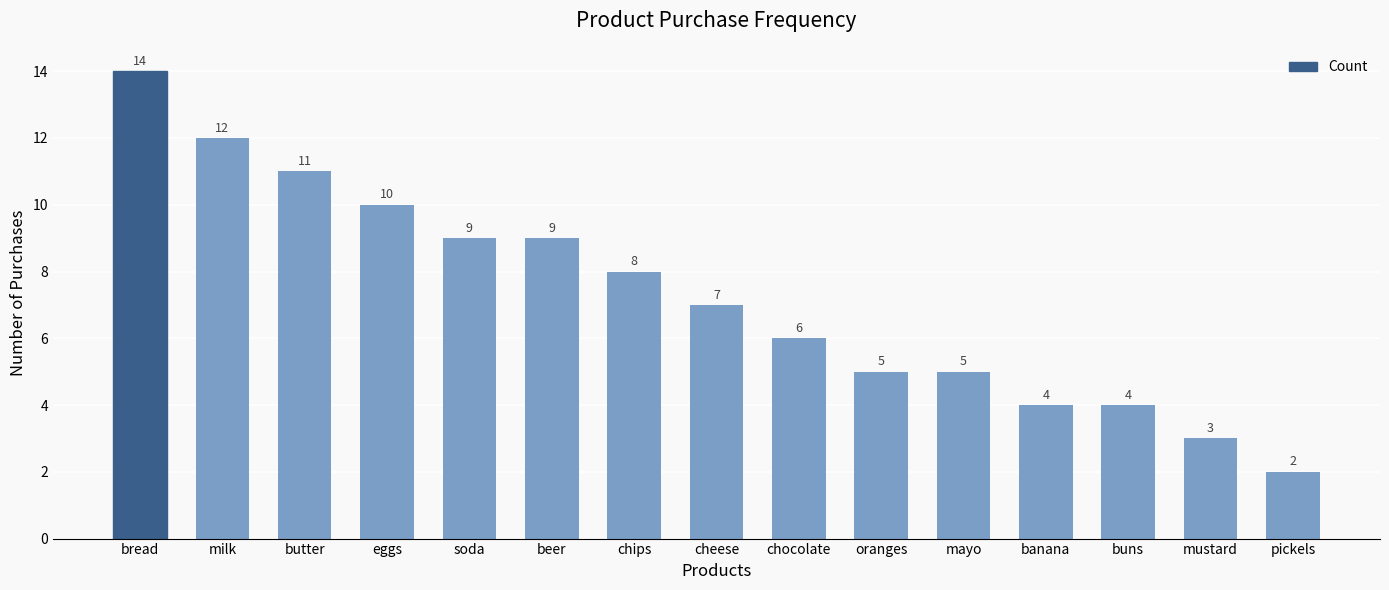

What is the average value?

7